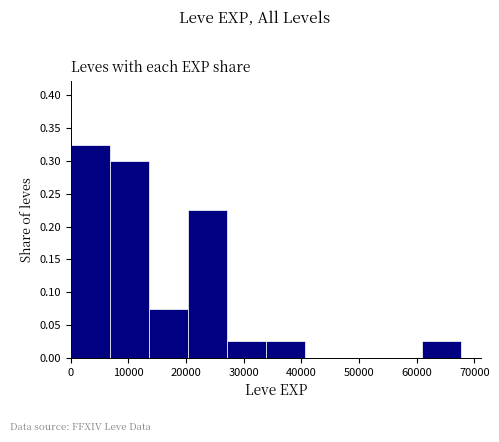

Reading left to right, list every bar in this chart as the range it spans on the x-axis followed by its height. Neither the bar edges nor the heights are printed on the chart, so give them approximately, as read against the axes.

0 to 7000: 0.325
7000 to 14000: 0.300
14000 to 20000: 0.075
20000 to 27000: 0.225
27000 to 34000: 0.025
34000 to 41000: 0.025
41000 to 47000: 0
47000 to 54000: 0
54000 to 61000: 0
61000 to 68000: 0.025